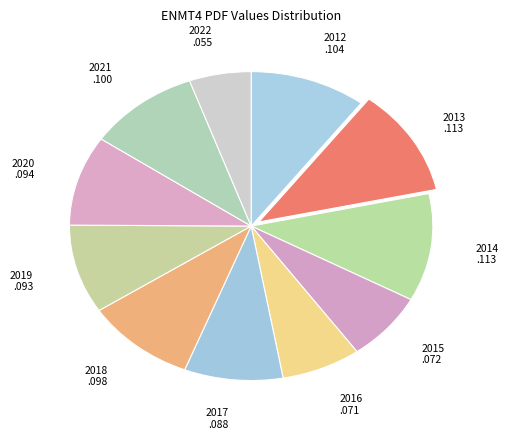

Does 2017 represent more than half of the total?

No